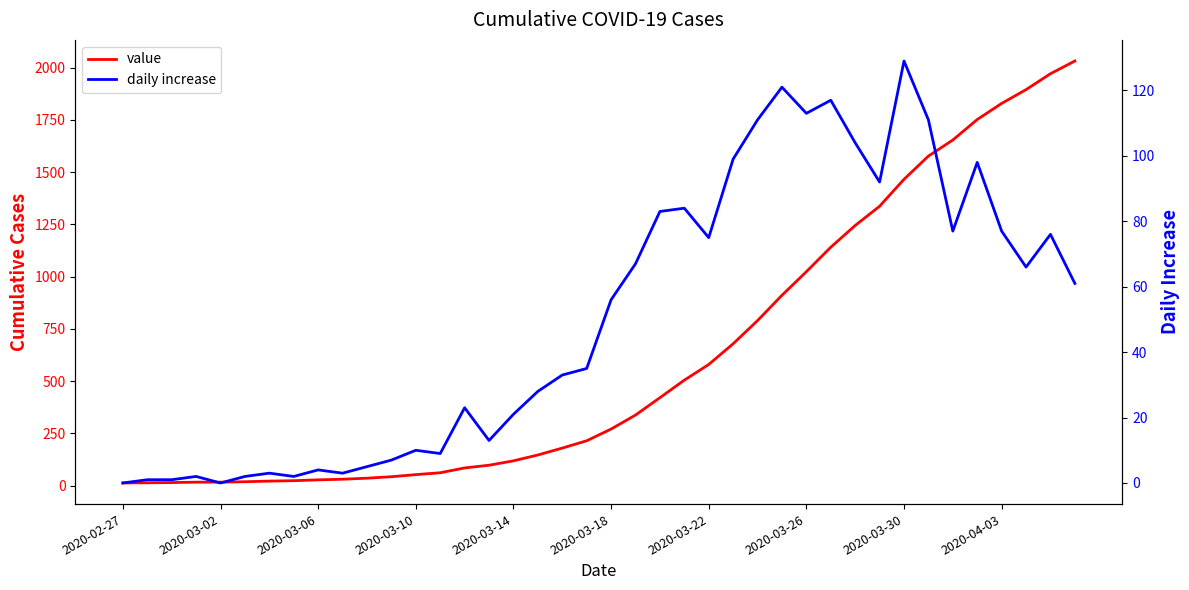

Reading left to right, transcribe all the data shown in this chart.

value: 13	14	15	17	17	19	22	24	28	31	36	43	53	62	85	98	119	147	180	215	271	338	421	505	580	679	790	911	1024	1141	1245	1337	1466	1577	1654	1752	1829	1895	1971	2032
daily increase: 0	1	1	2	0	2	3	2	4	3	5	7	10	9	23	13	21	28	33	35	56	67	83	84	75	99	111	121	113	117	104	92	129	111	77	98	77	66	76	61